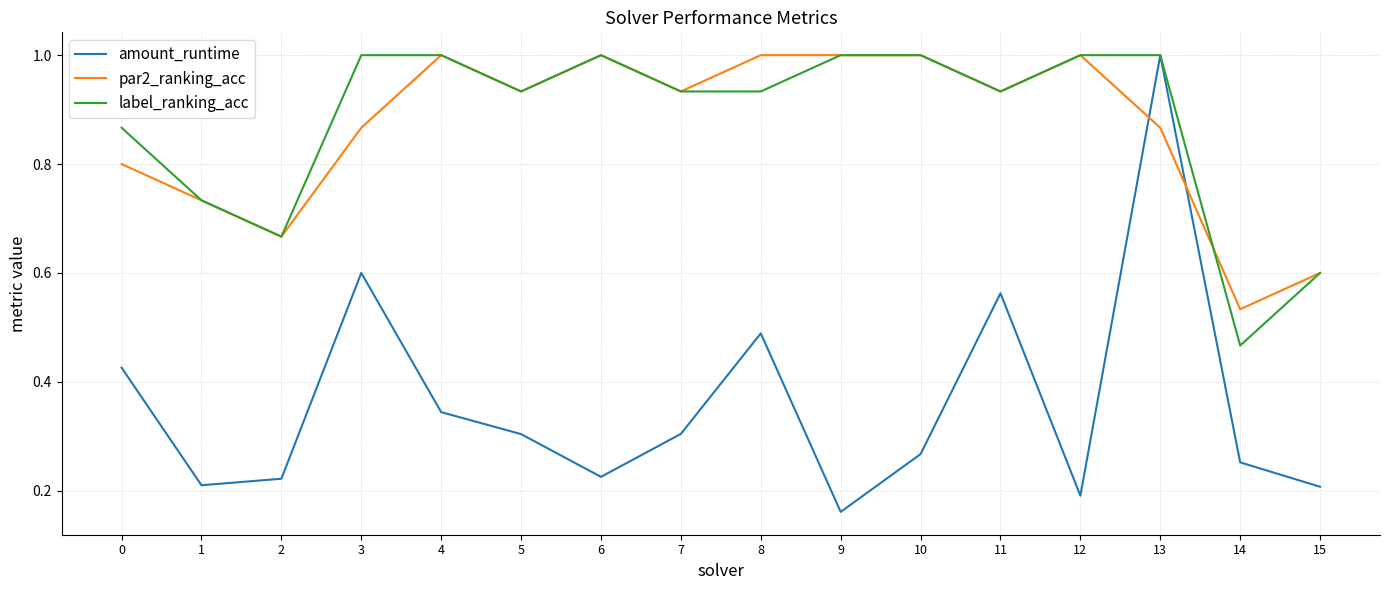

Is the value of amount_runtime at 2 greater than the value of label_ranking_acc at 13?

No